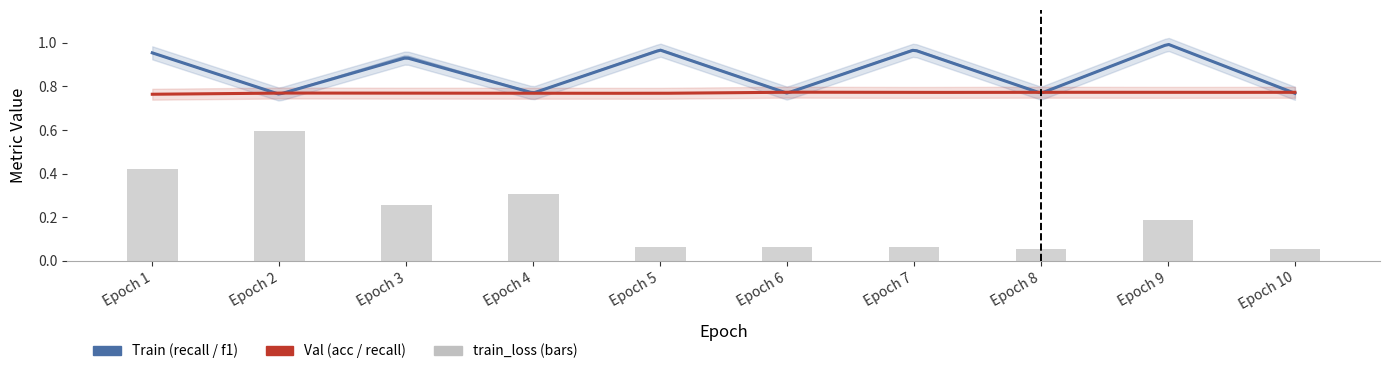

What is the difference between the highest and lowest values at 7?

0.7